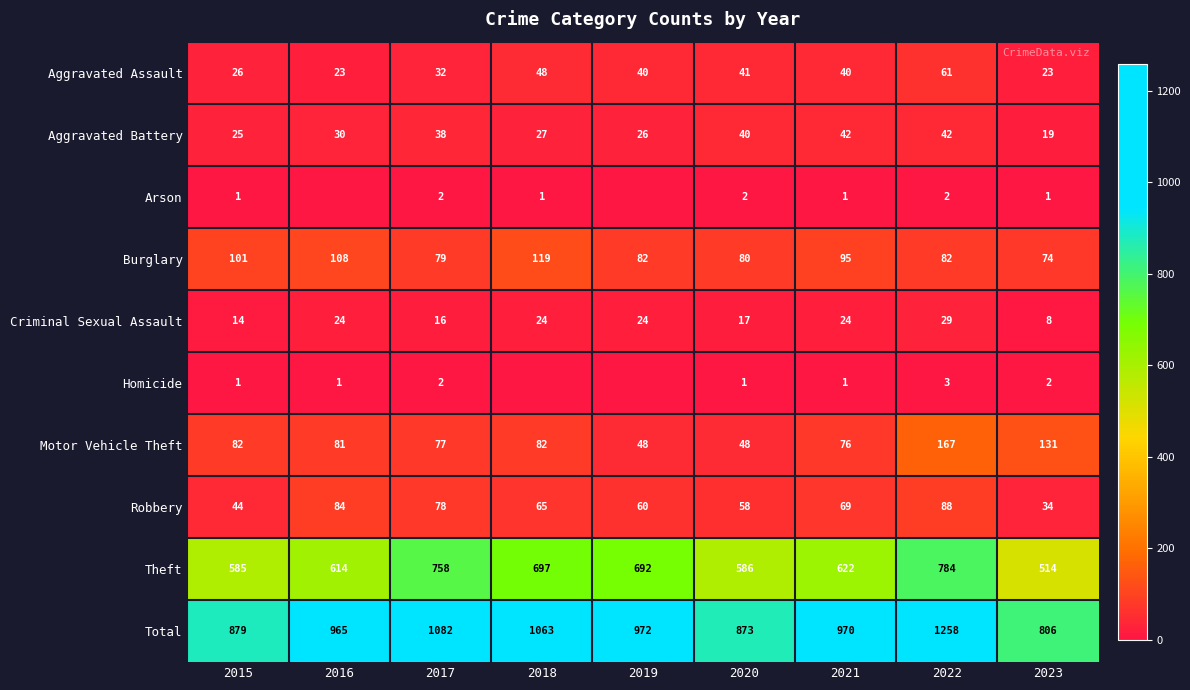

What value does the Theft series have at 2022, to the nearest 50?

800